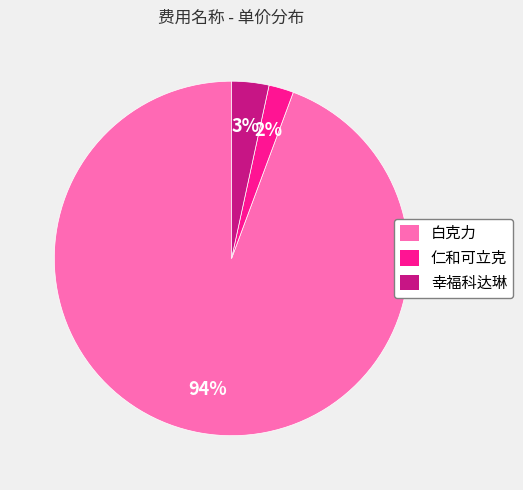

Which category has the biggest portion of the pie?

白克力